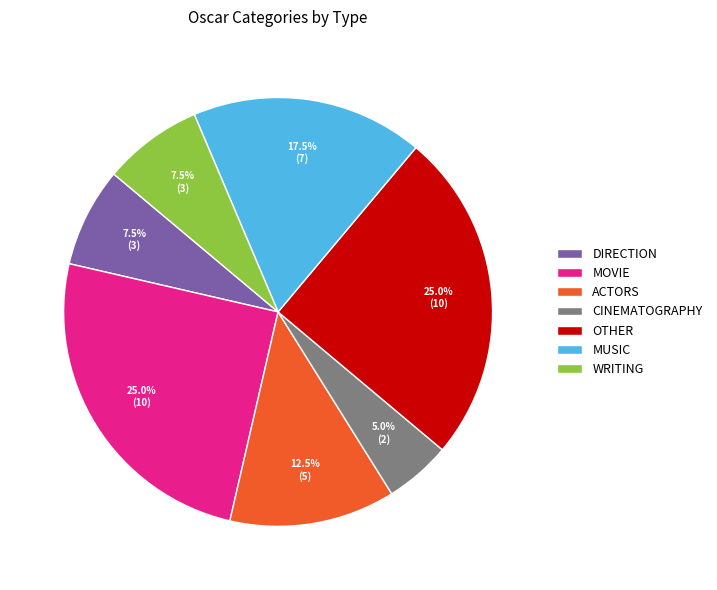

To the nearest percent, what is the difference between the largest and smallest slice percentages?

20%